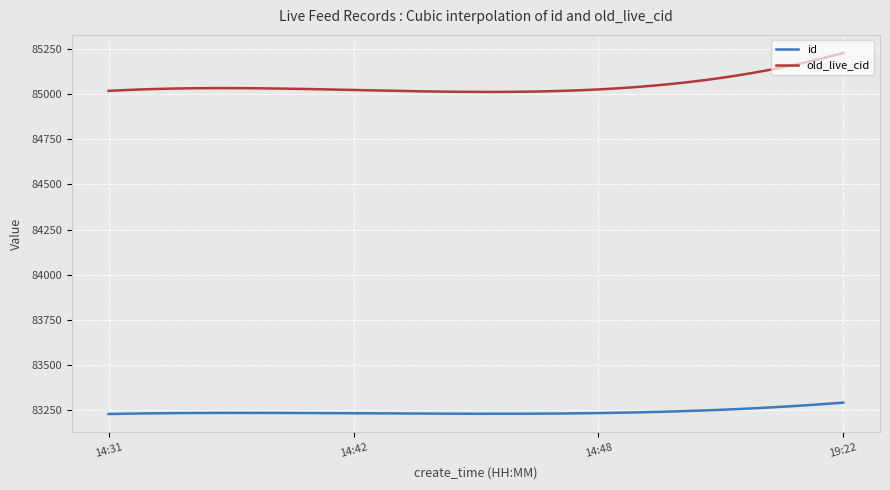

How many values in the id series are below 83234?

144